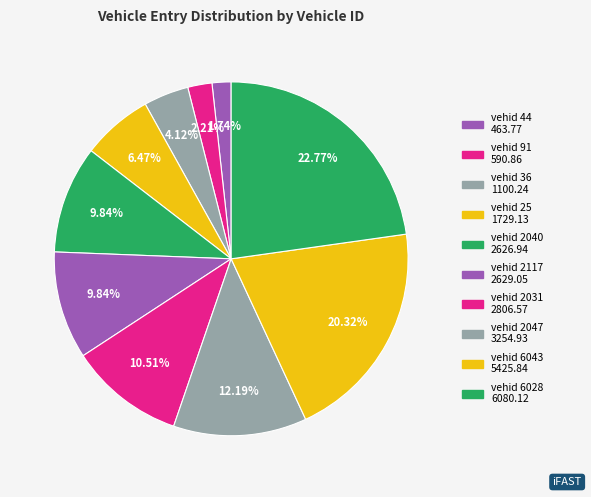

Count the number of slices in the pie.

10